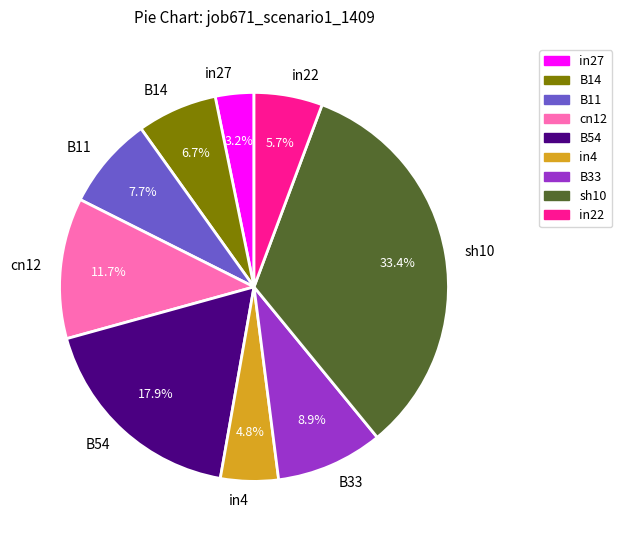

Which category has the smallest portion of the pie?

in27